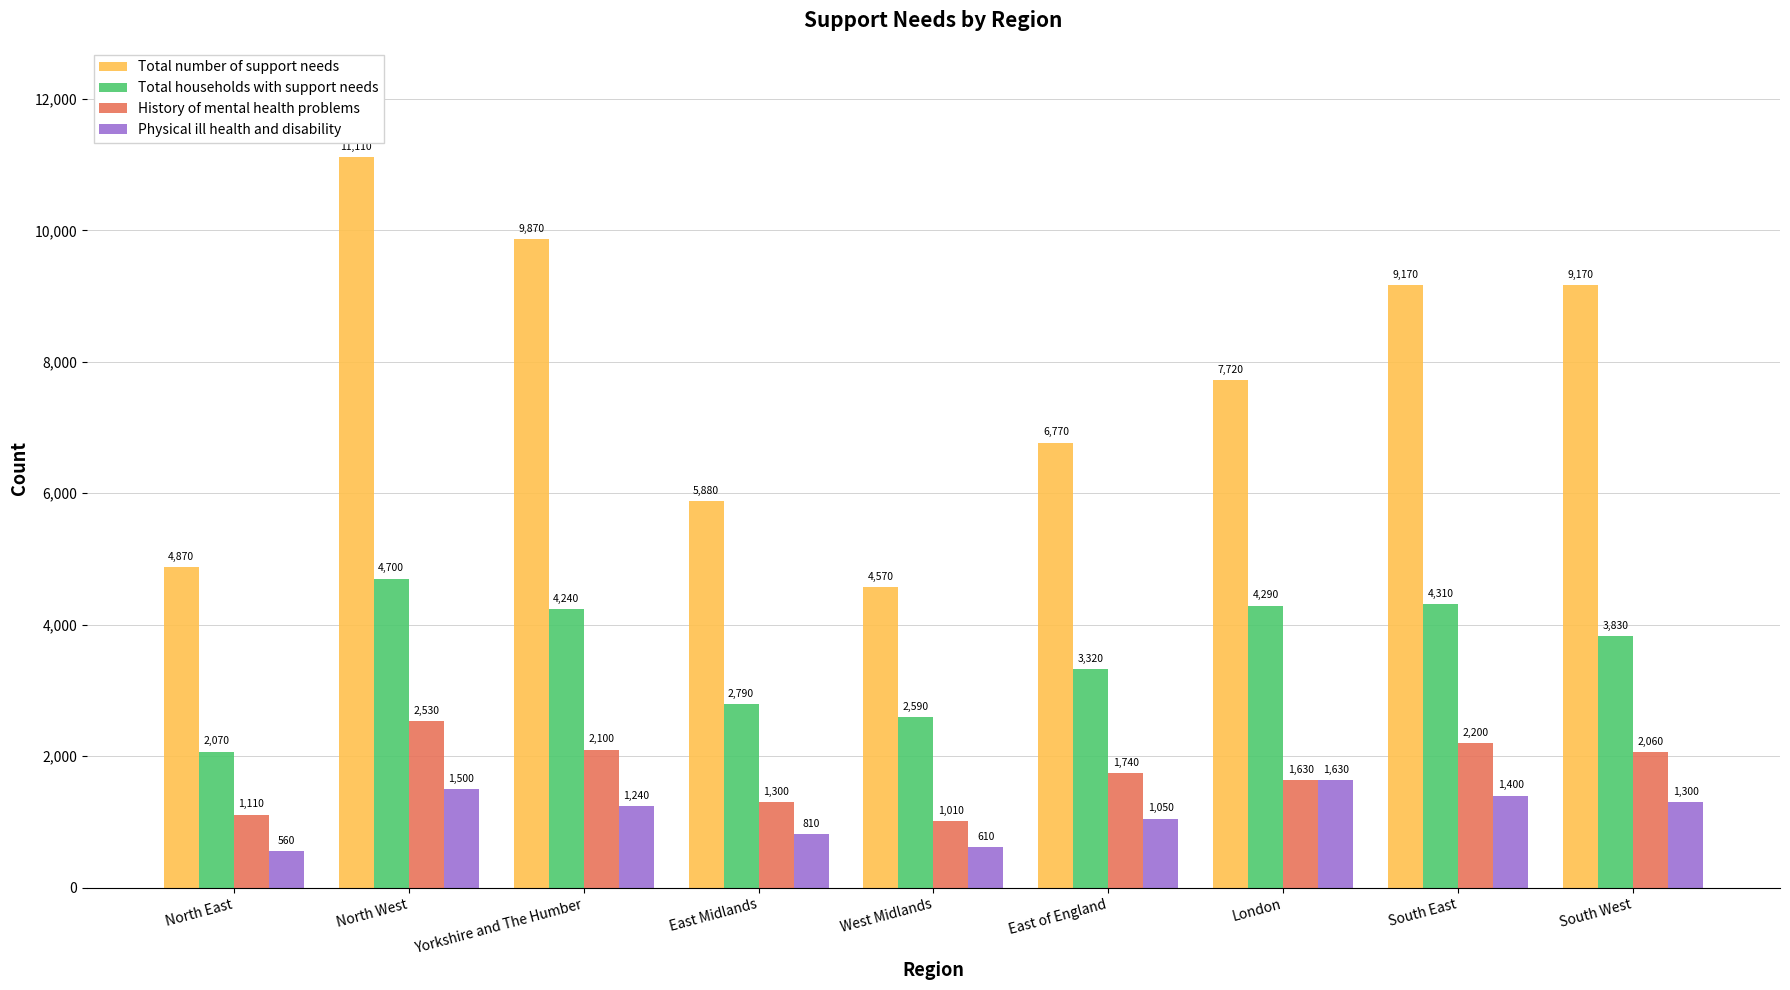

Which series has the largest total across all categories?

Total number of support needs